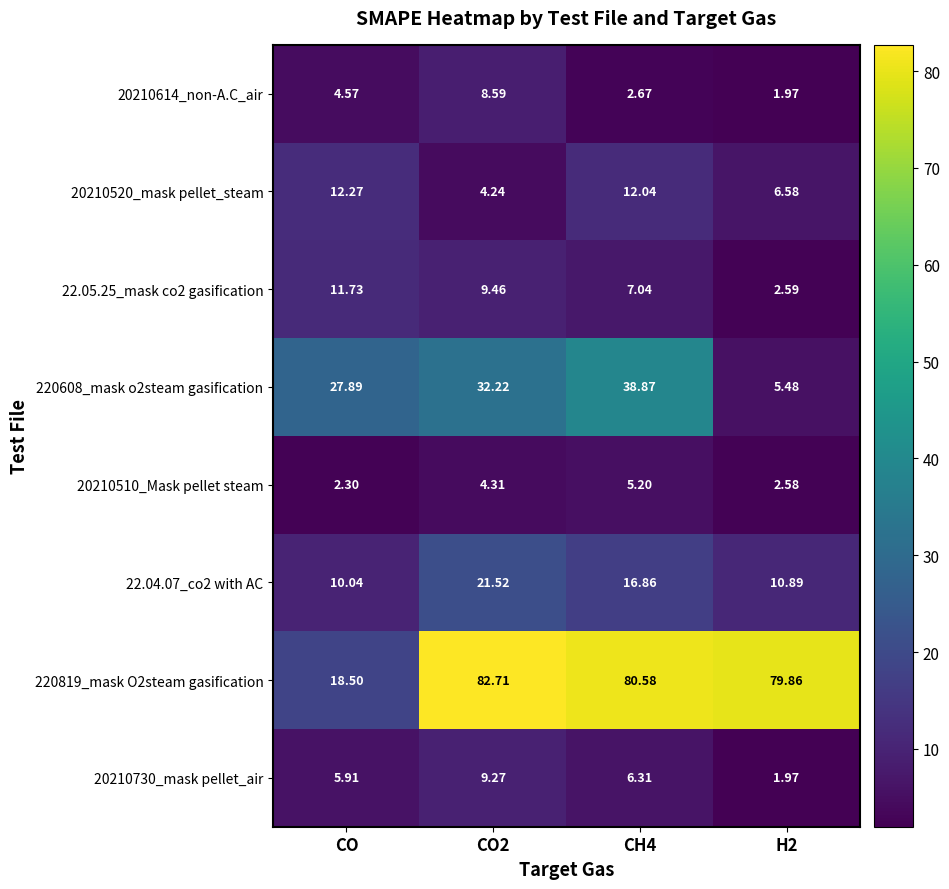

What is the difference between the highest and lowest values at H2?

77.9